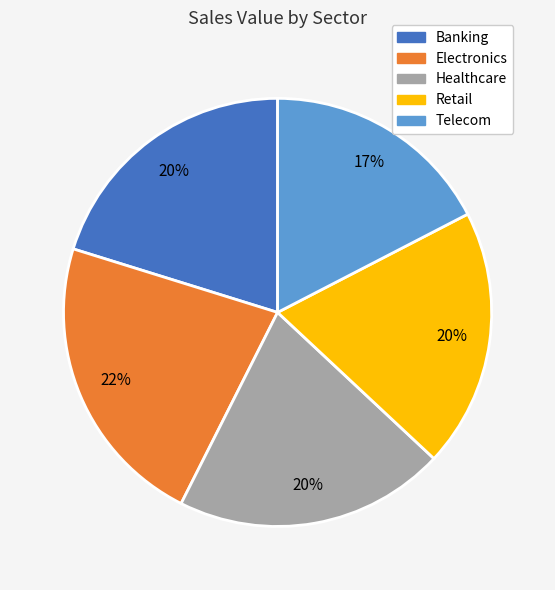

Which has a higher value, Electronics or Banking?

Electronics